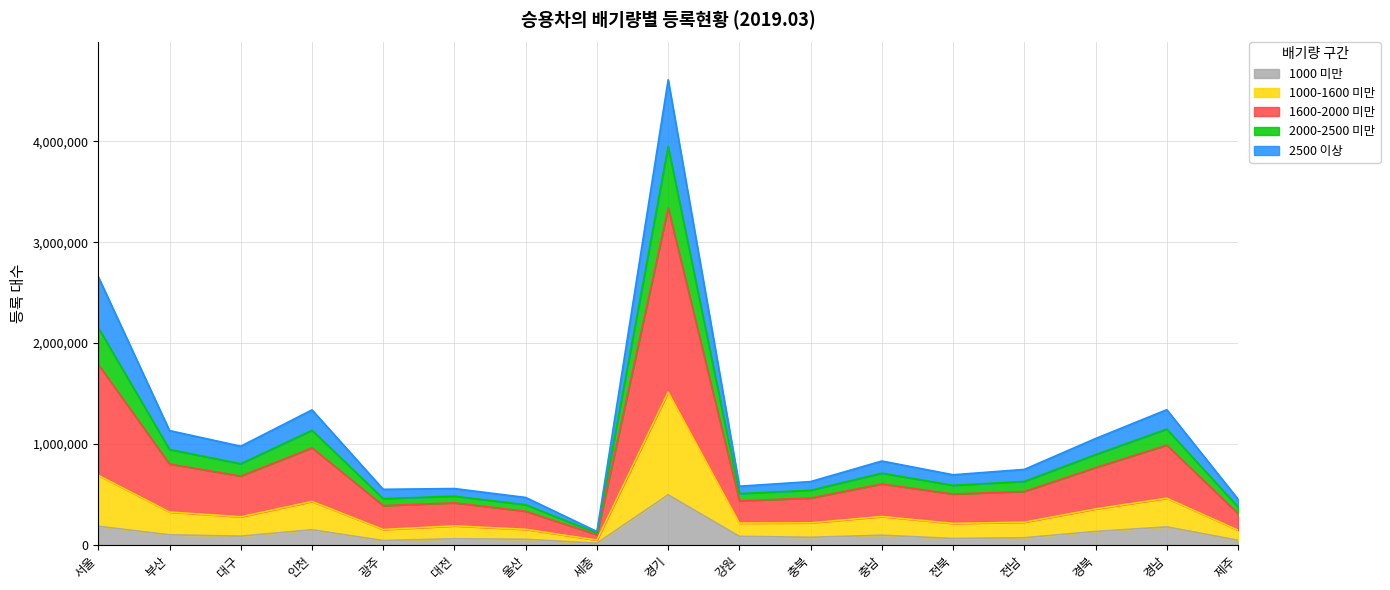

The value of 2000-2500 미만 at 경기 is 6177935. True or false?

False